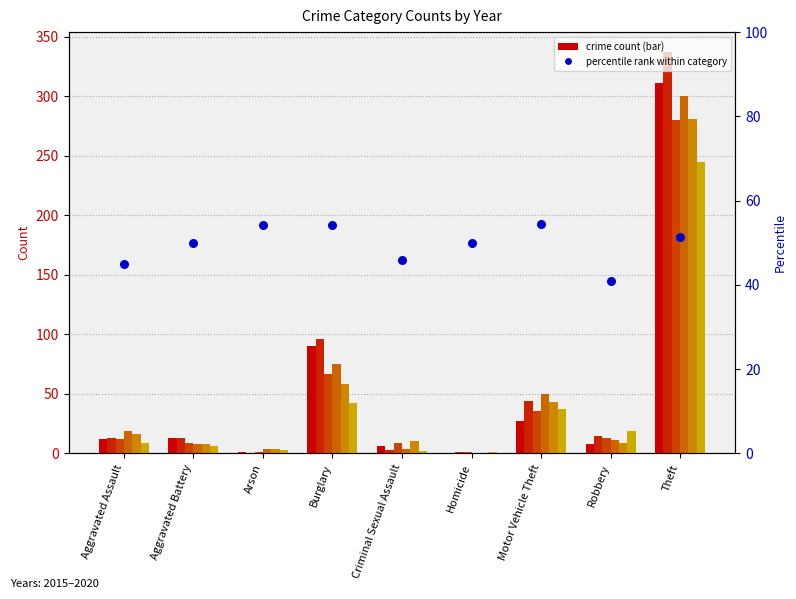

What is the change in value from Burglary to Criminal Sexual Assault?

-8.5